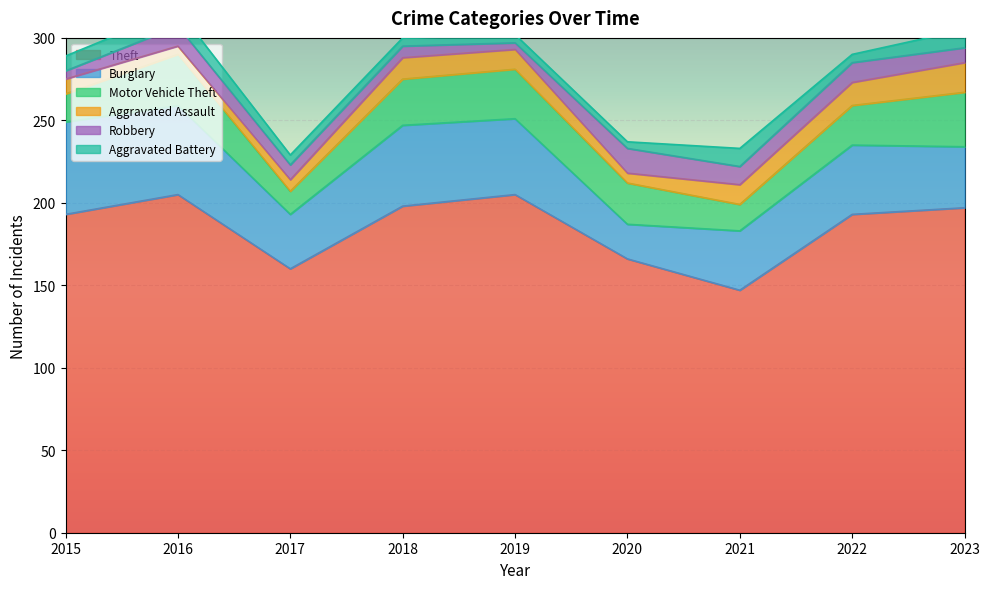

What is the spread (max minus min) of values at 2019?

201